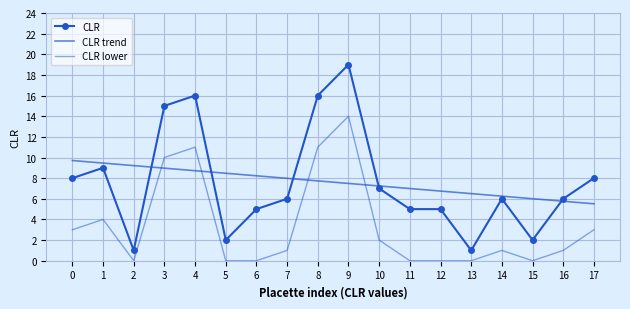

What is the difference between the highest and lowest values at 12?

6.7